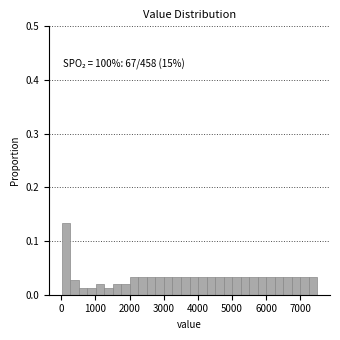

Around what value on the x-axis is the tallest bar? Give the approximate position of its centre, as read against the axis.

100